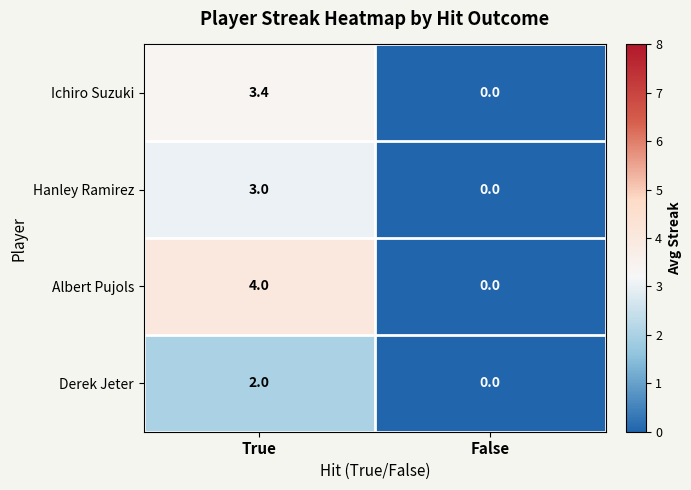

What is the average value of the Hanley Ramirez series?

1.5